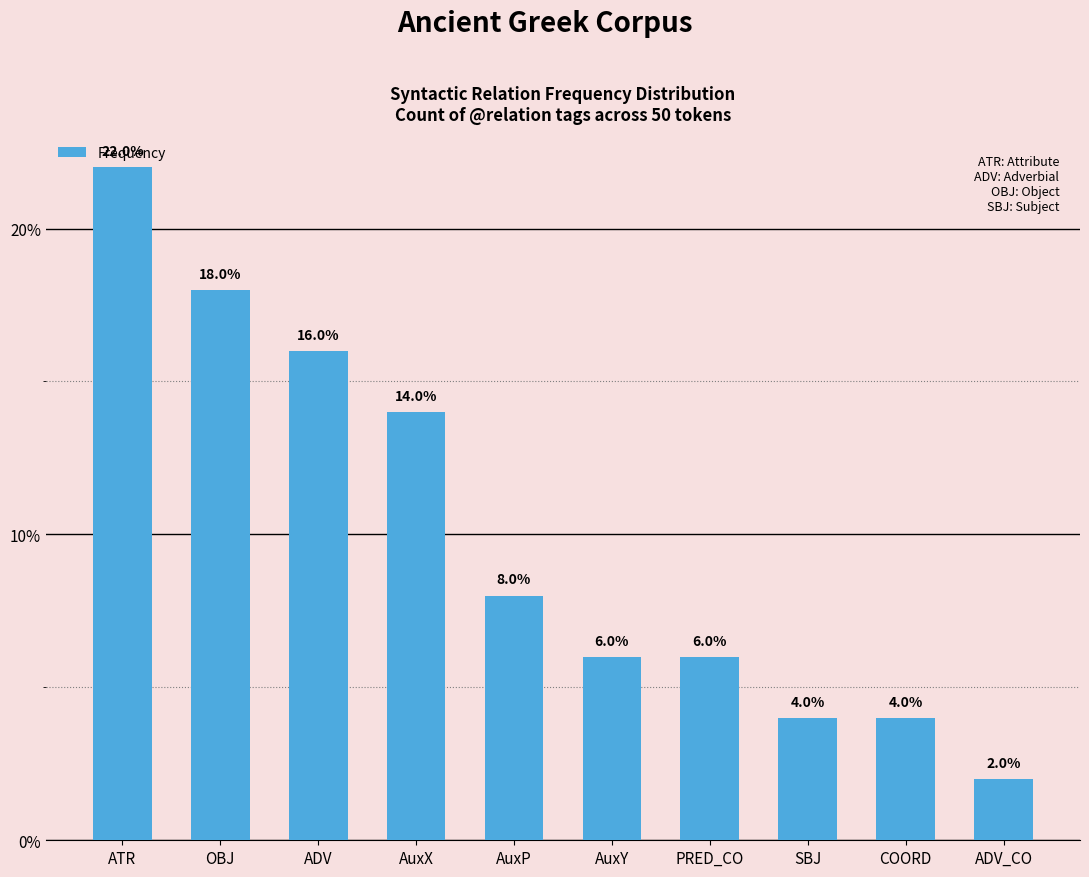

What is the sum of the values at AuxY and SBJ?

0.1